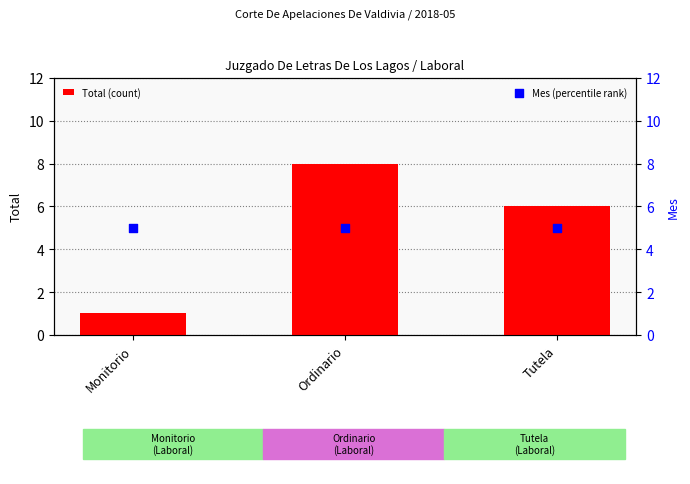

At which category is the sum across all series the highest?

Ordinario